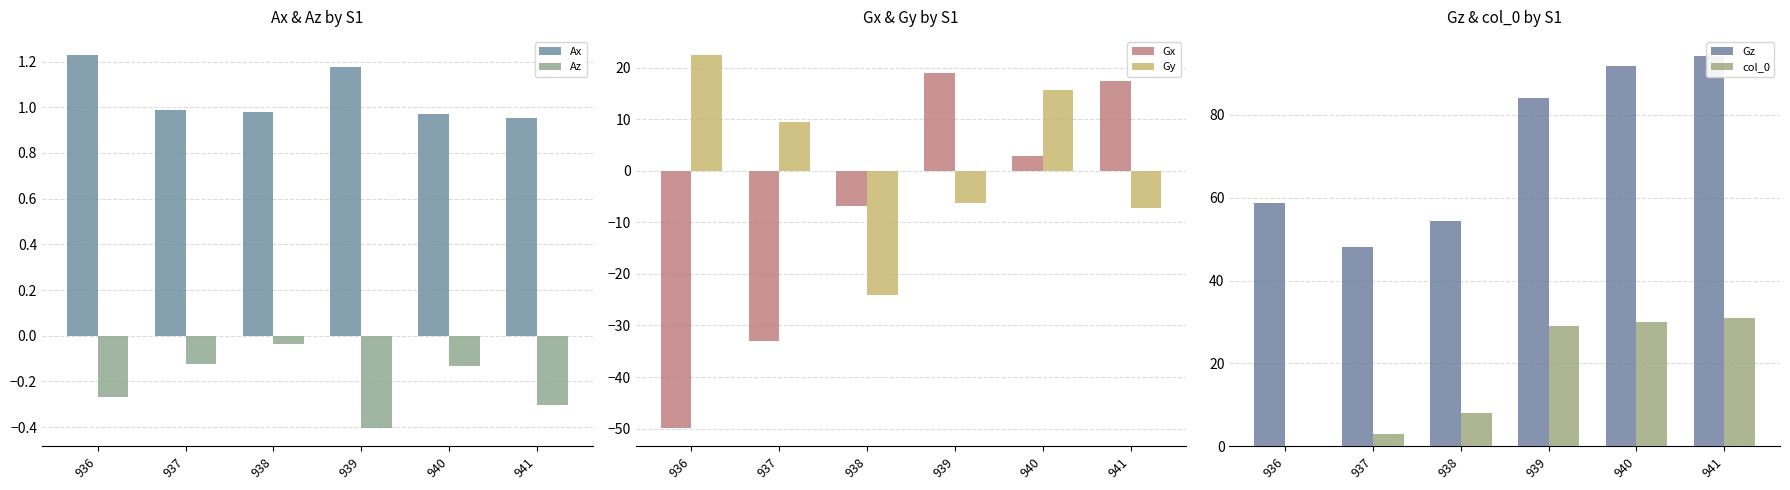

What value does the Gx series have at 939?

19.0